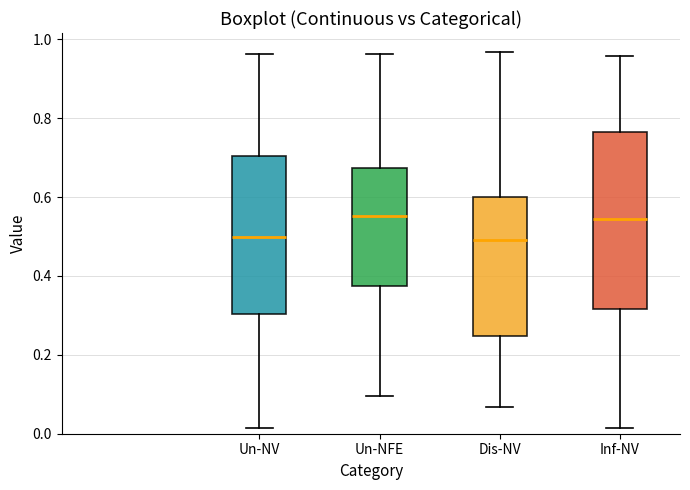

Reading left to right, transcribe this box plot: for each box, give where its median line is, the range the box spans, and where its two whiskers end, as read against the y-axis. The values are not printed on the chart, so give them approximately, as read against the axis.

Un-NV: median 0.50, box 0.30 to 0.70, whiskers 0.02 to 0.96
Un-NFE: median 0.56, box 0.38 to 0.68, whiskers 0.10 to 0.96
Dis-NV: median 0.50, box 0.24 to 0.60, whiskers 0.06 to 0.96
Inf-NV: median 0.54, box 0.32 to 0.76, whiskers 0.02 to 0.96